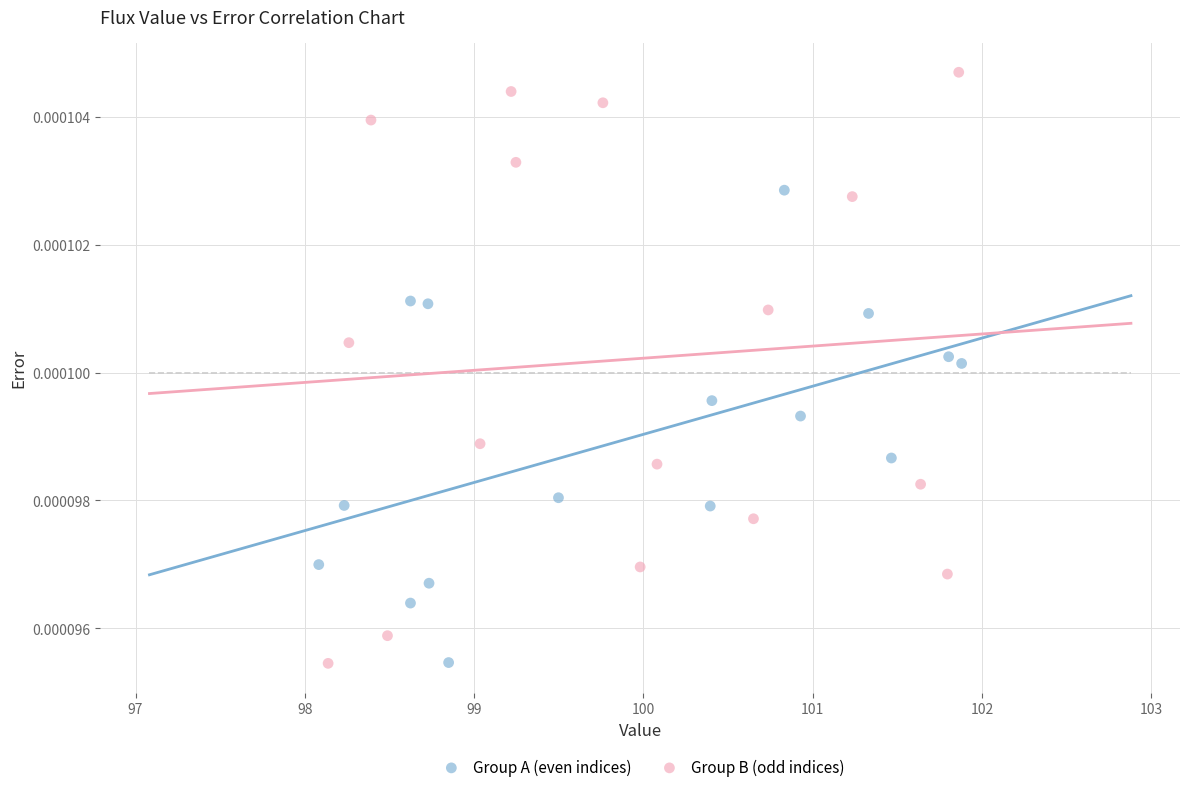

Which series has the widest spread of Y values?

Group B (odd indices)